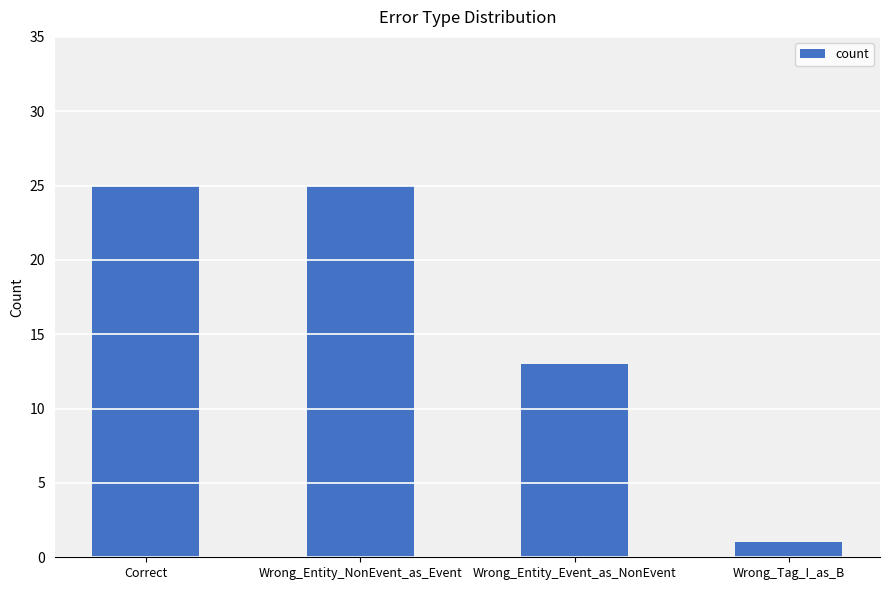

How many values are below 25?

2